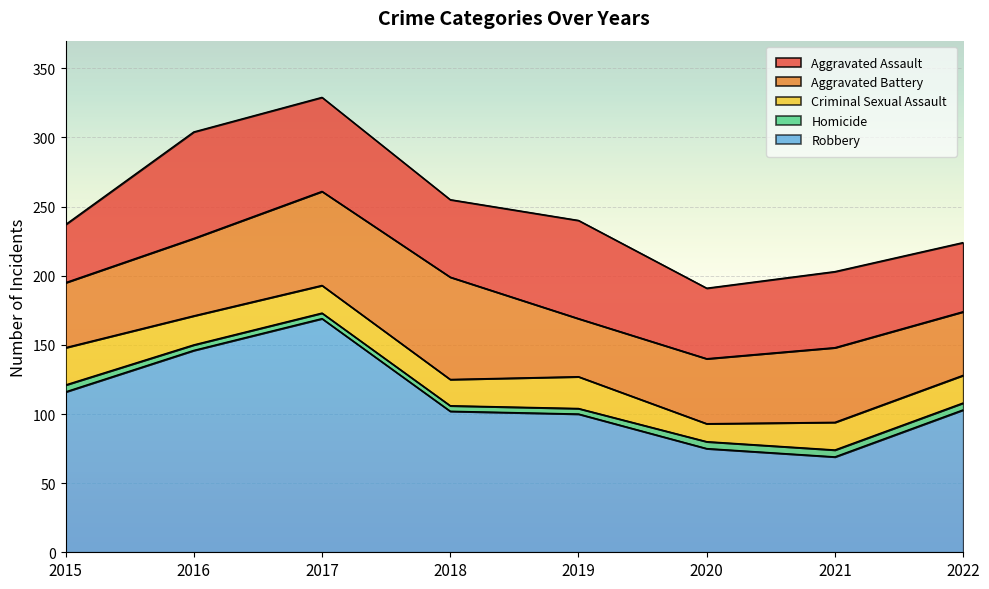

What is the value of the Criminal Sexual Assault point at the 3rd from the left?

20